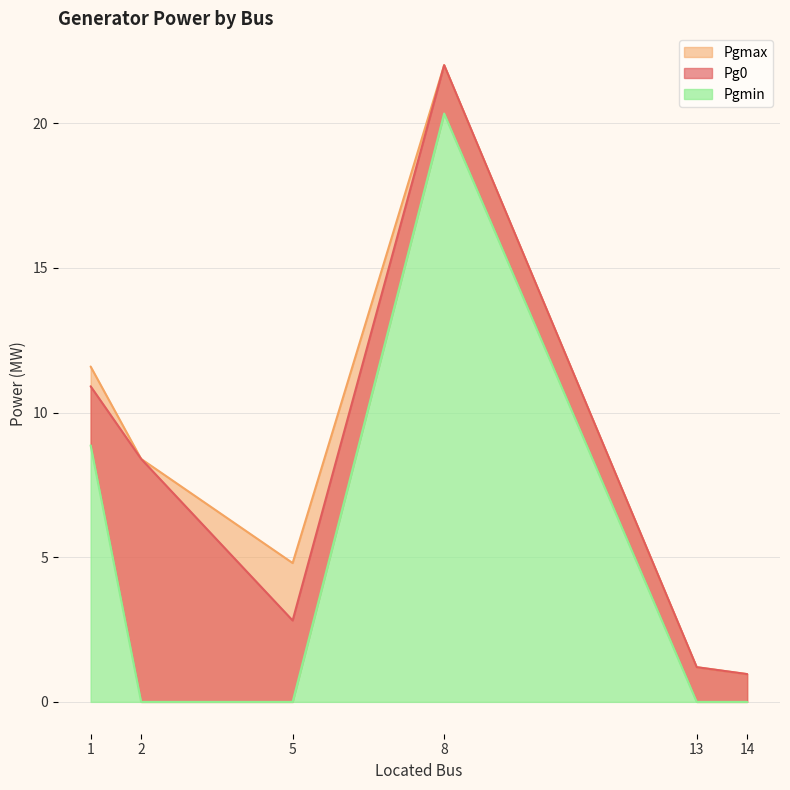

In Pg0, how many points are higher than both neighbors (excluding endpoints)?

1